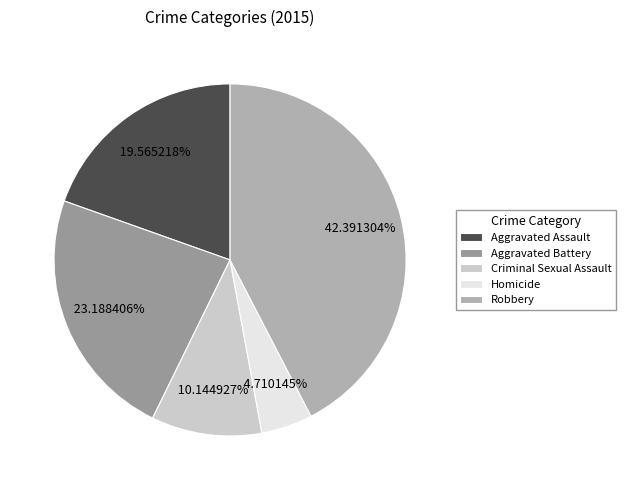

What is the total percentage of Aggravated Battery and Criminal Sexual Assault?

33.3%